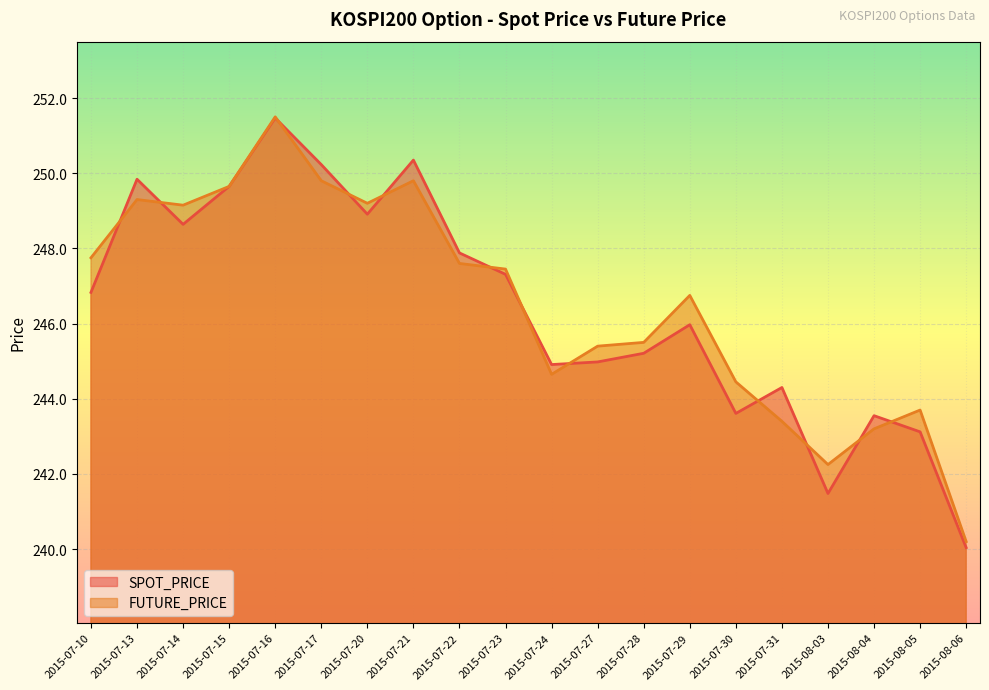

Reading left to right, what are all the values shown in this chart?

SPOT_PRICE: 246.8	249.8	248.6	249.7	251.5	250.2	248.9	250.3	247.9	247.3	244.9	245.0	245.2	246.0	243.6	244.3	241.5	243.6	243.1	240.0
FUTURE_PRICE: 247.8	249.3	249.2	249.7	251.5	249.8	249.2	249.8	247.6	247.4	244.7	245.4	245.5	246.8	244.4	243.4	242.2	243.2	243.7	240.2